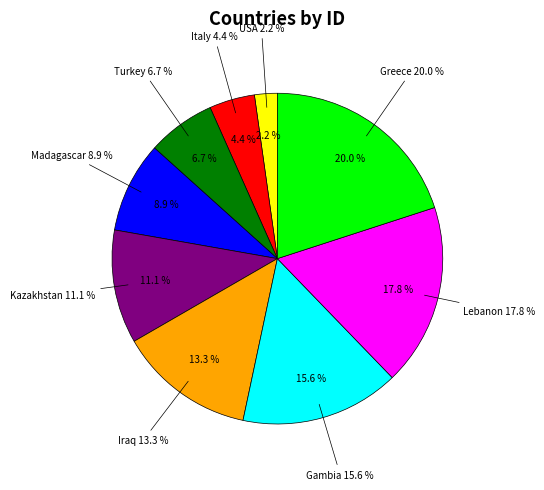

Which slice is the largest?

Greece